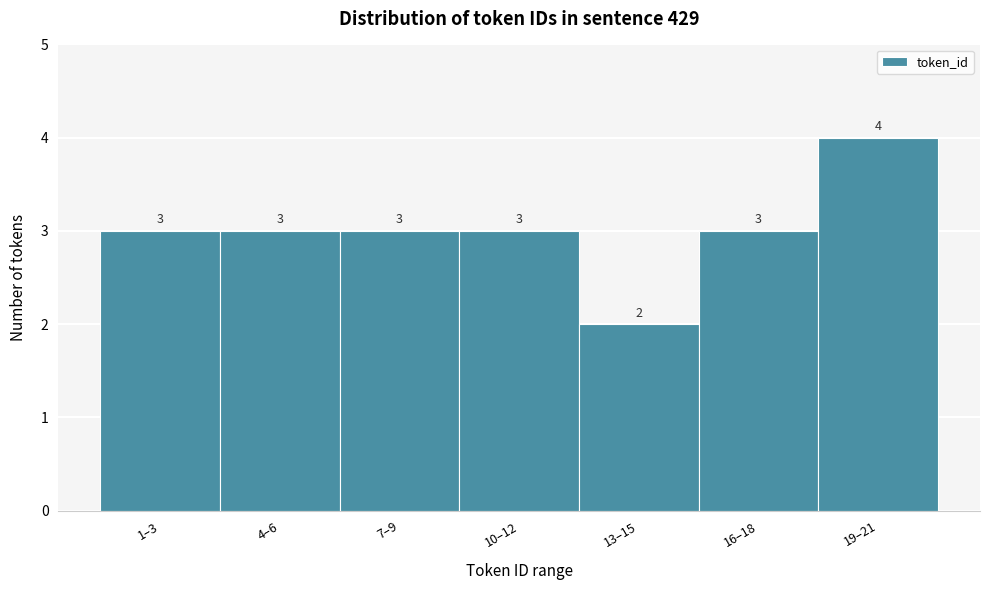

Reading left to right, what are all the values shown in this chart?

3	3	3	3	2	3	4